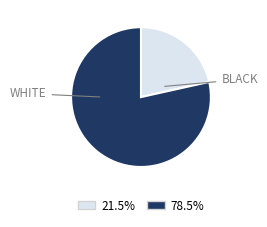

Does any single category account for the majority?

Yes